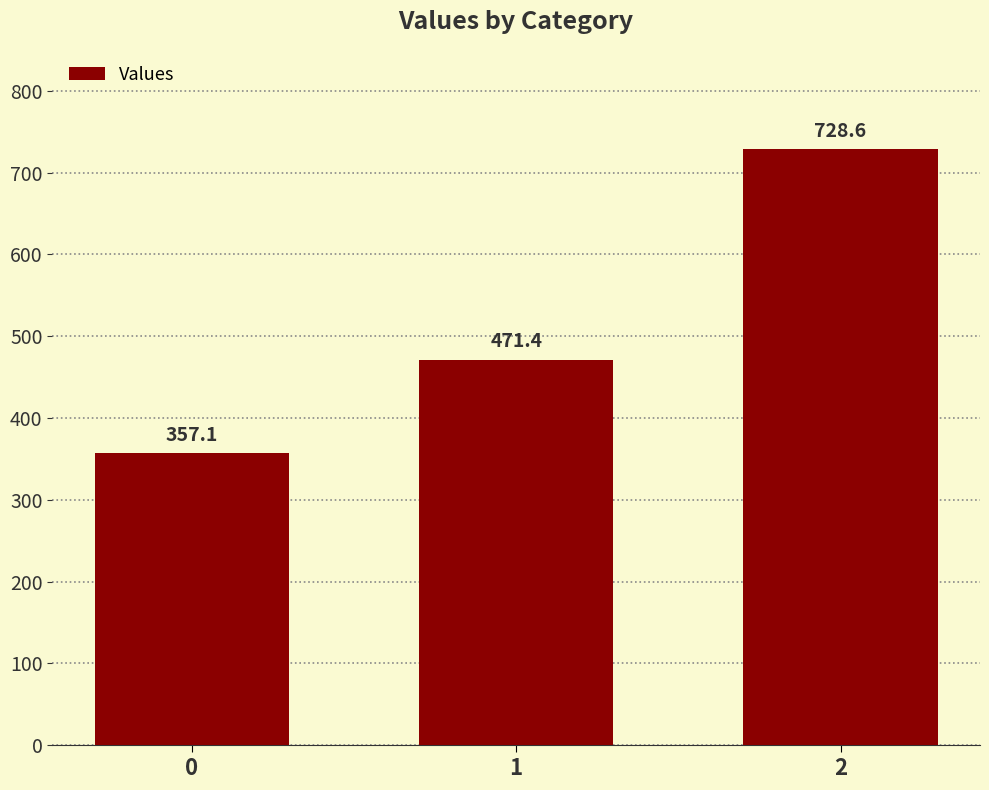

Which has a higher value, 2 or 0?

2